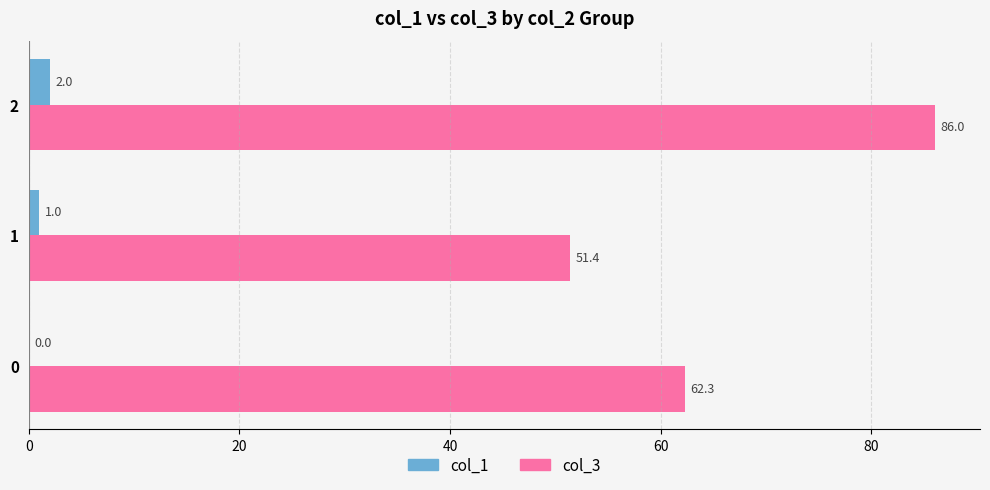

What are all the series names shown in the legend?

col_1, col_3